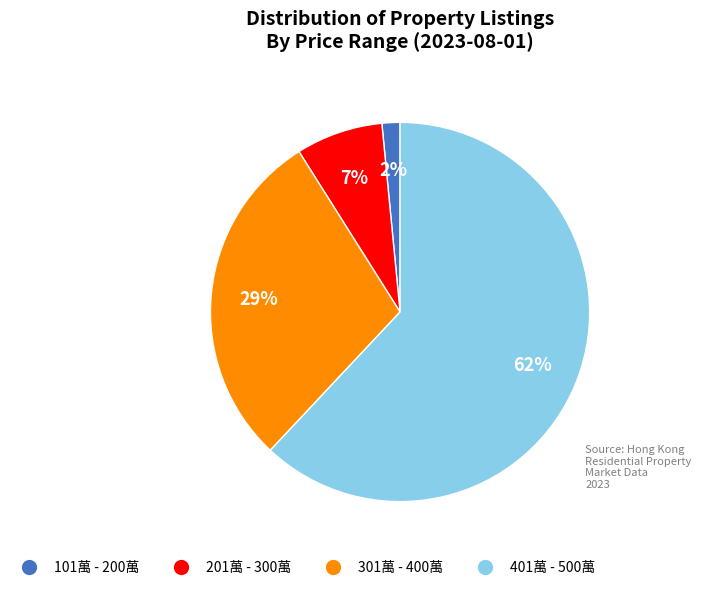

To the nearest percent, what is the difference between the largest and smallest slice percentages?

60%